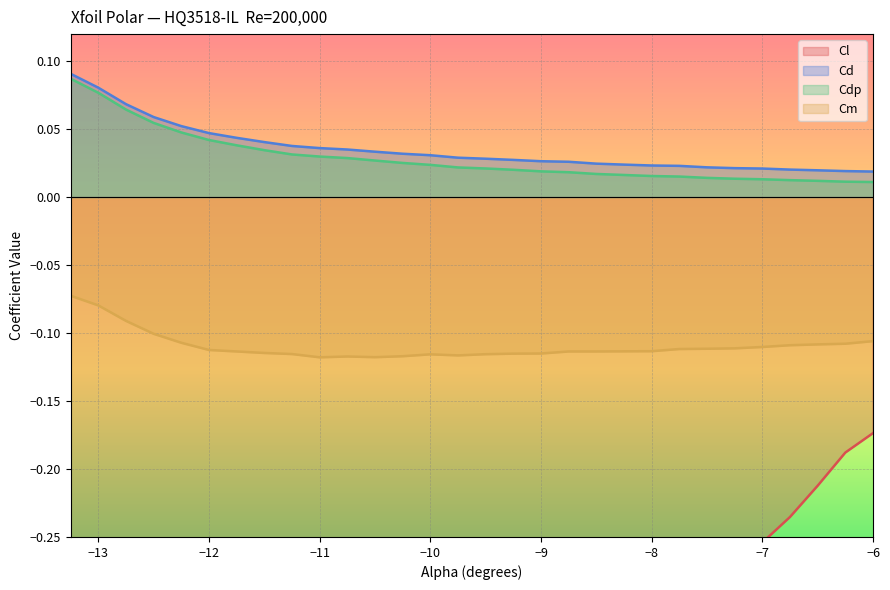

True or false: Cd has more than 1 points higher than both neighbors.

False